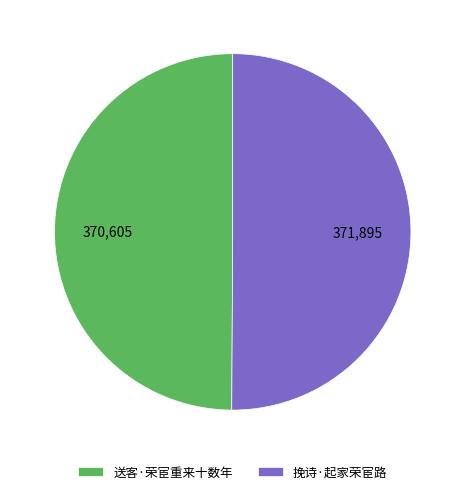

What is the ratio of the value at 挽诗·起家荣宦路 to the value at 送客·荣宦重来十数年?

1.0